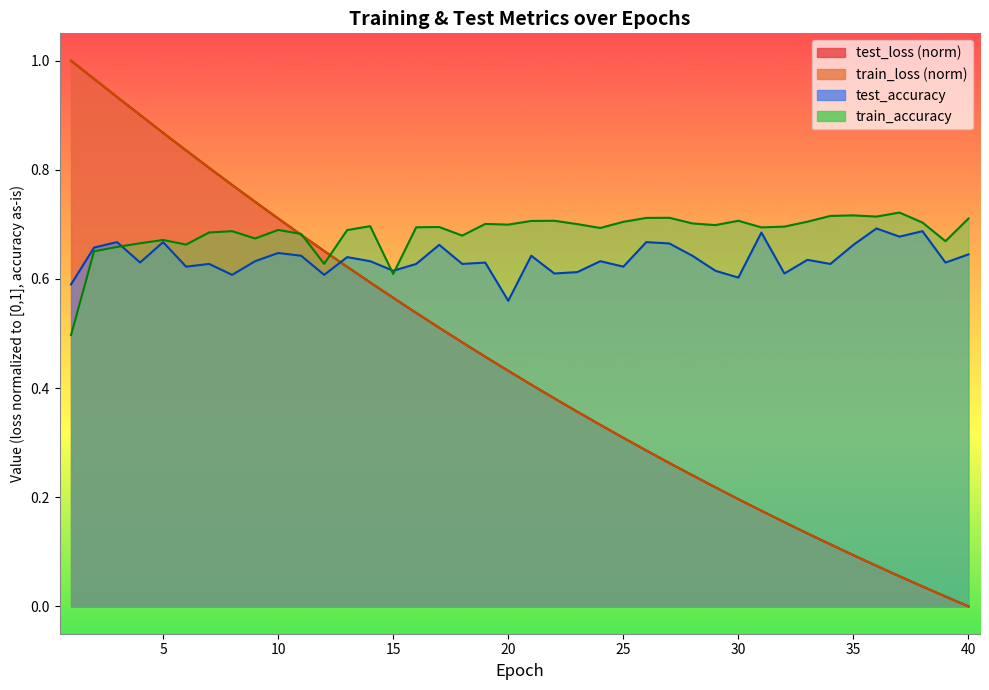

True or false: train_accuracy and test_loss intersect in this chart.

True